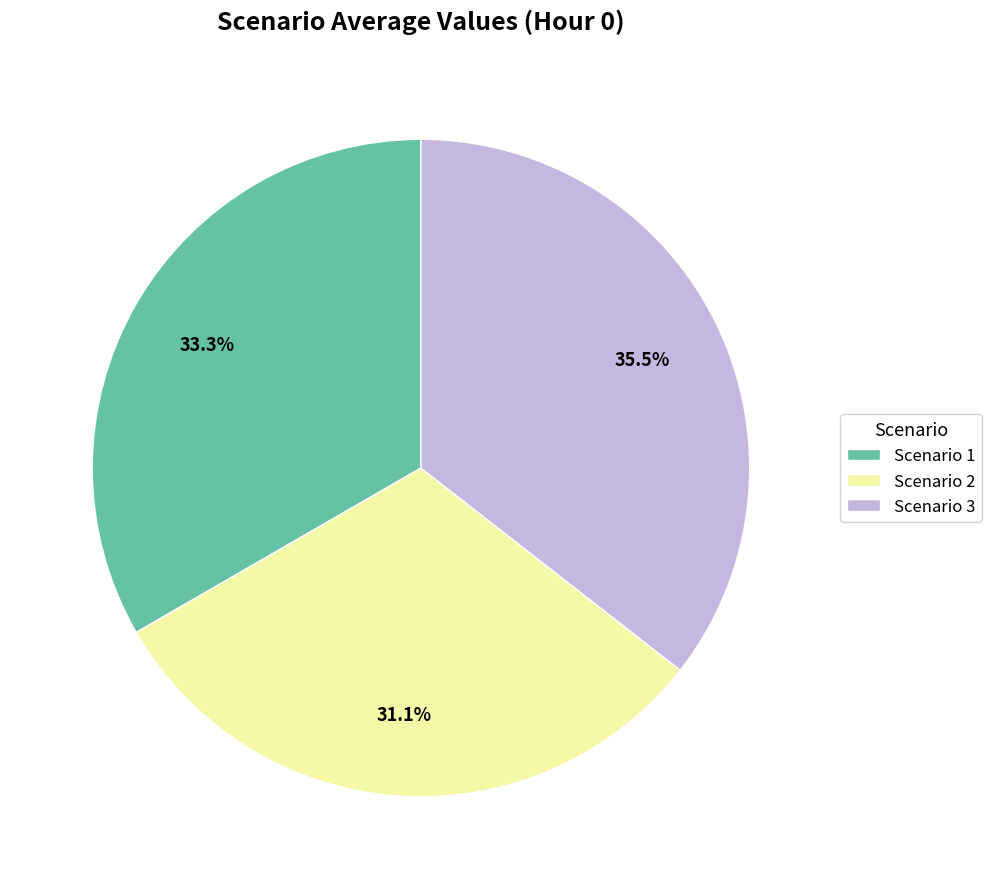

Approximately how many times larger is the value at Scenario 1 compared to Scenario 3?

0.9